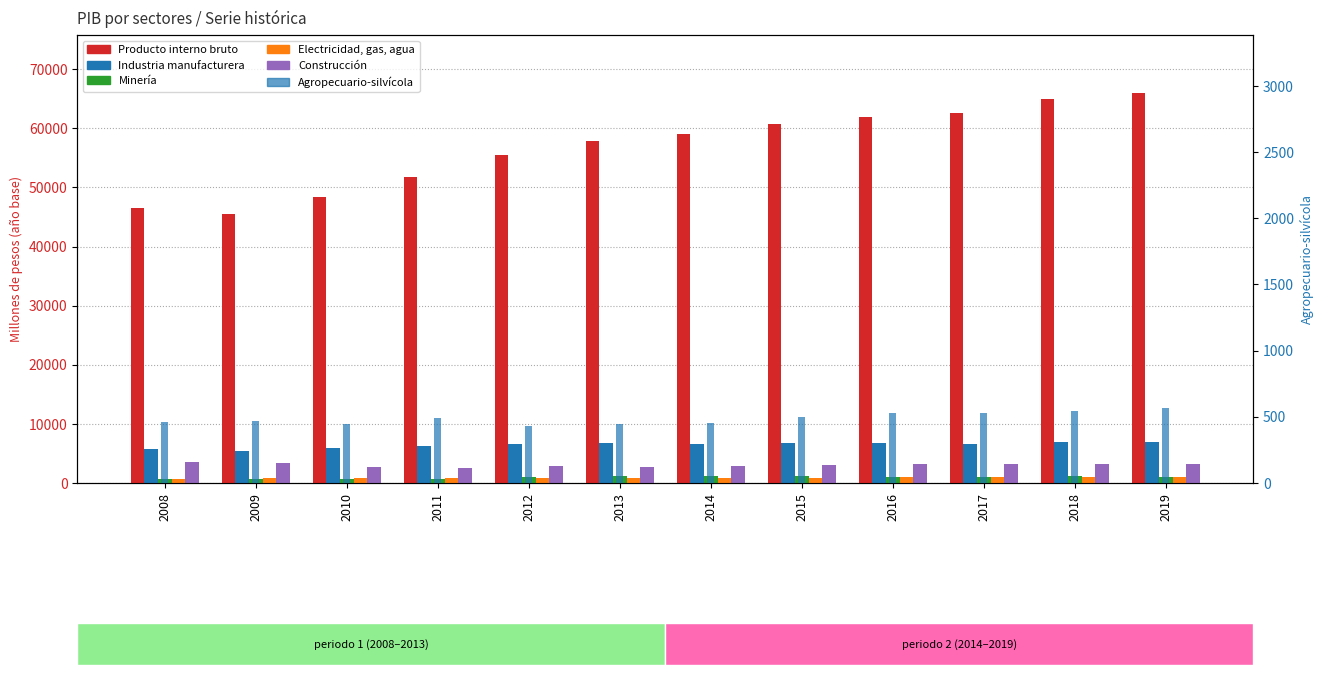

Between 2012 and 2010, which is larger?

2012